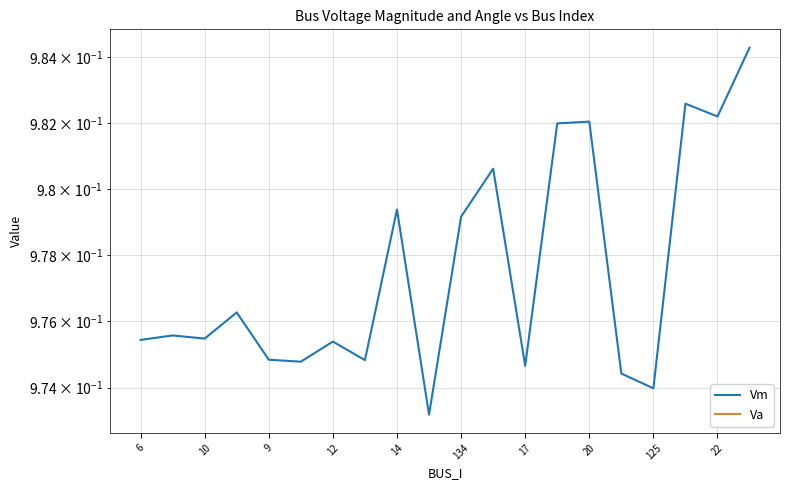

Is this an area chart (filled region under the line)?

No